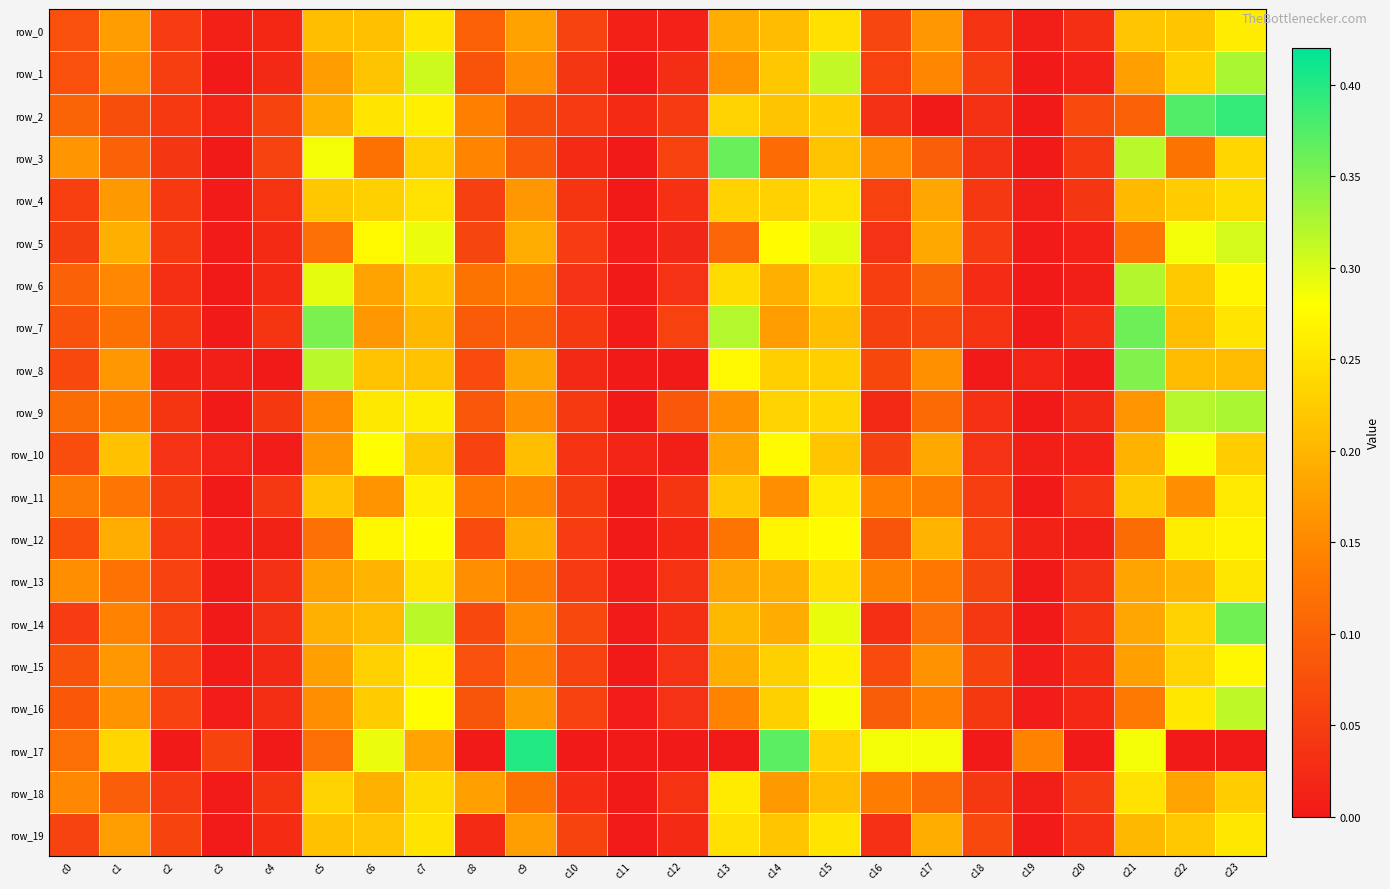

At c0, list the series in order from largest to smallest.

row_3, row_13, row_18, row_11, row_17, row_9, row_2, row_6, row_16, row_7, row_15, row_0, row_1, row_12, row_10, row_8, row_19, row_4, row_5, row_14